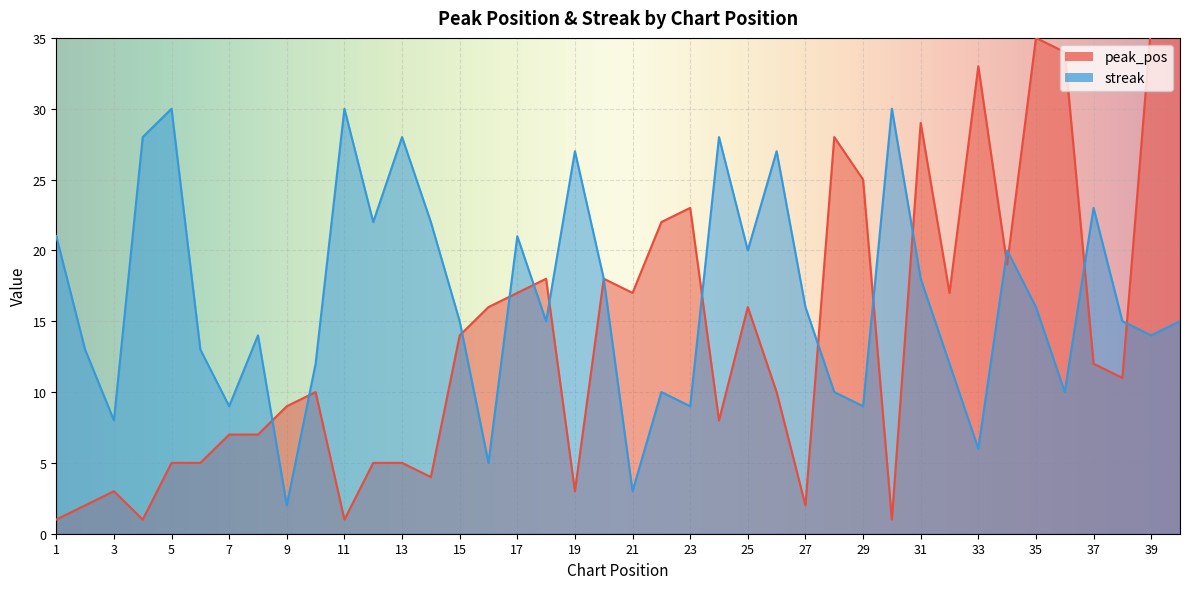

At how many categories does at least one series exceed 29?

8